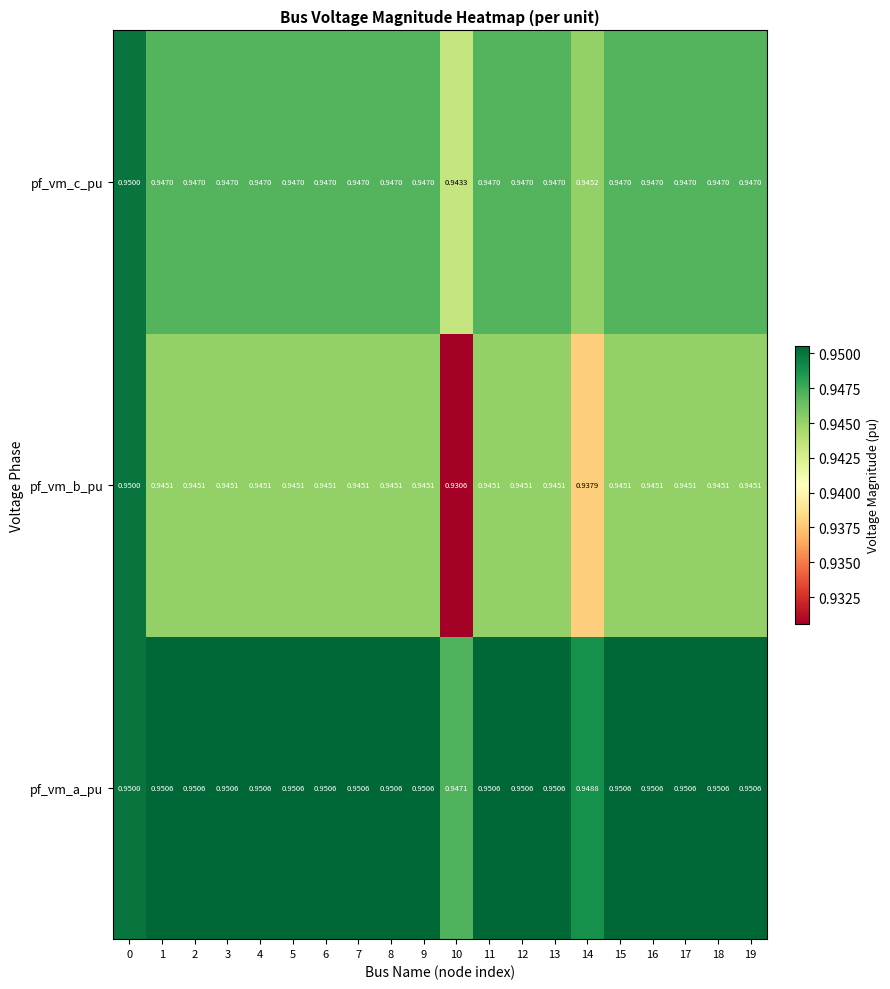

Which series has the largest range (max minus min)?

pf_vm_b_pu